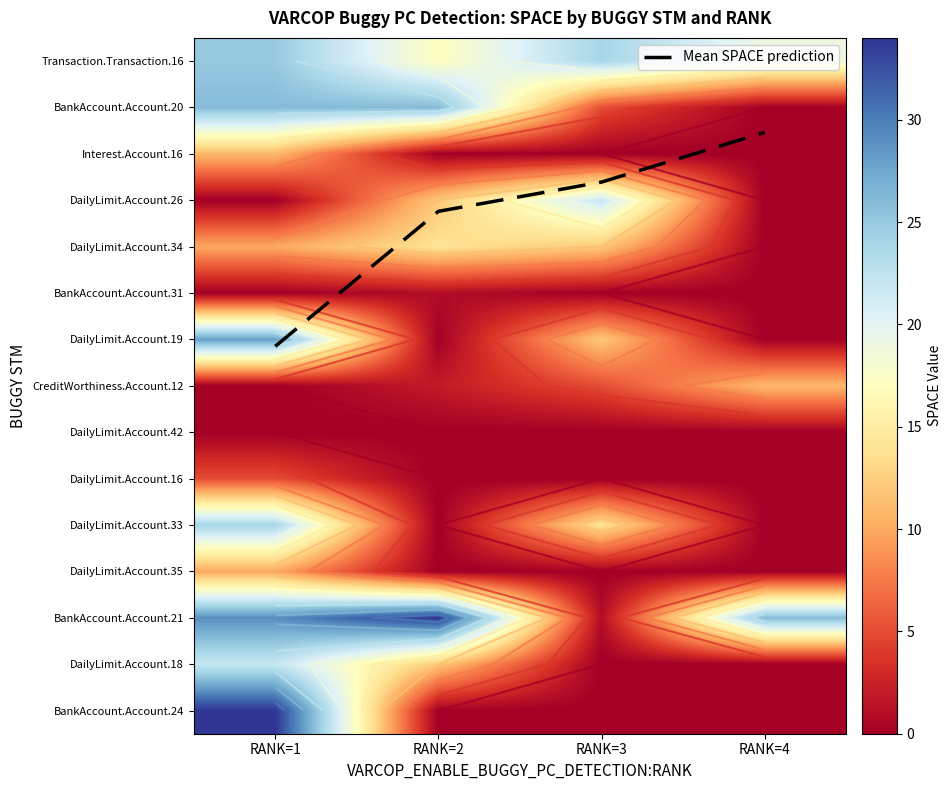

At how many categories does at least one series exceed 31?

2